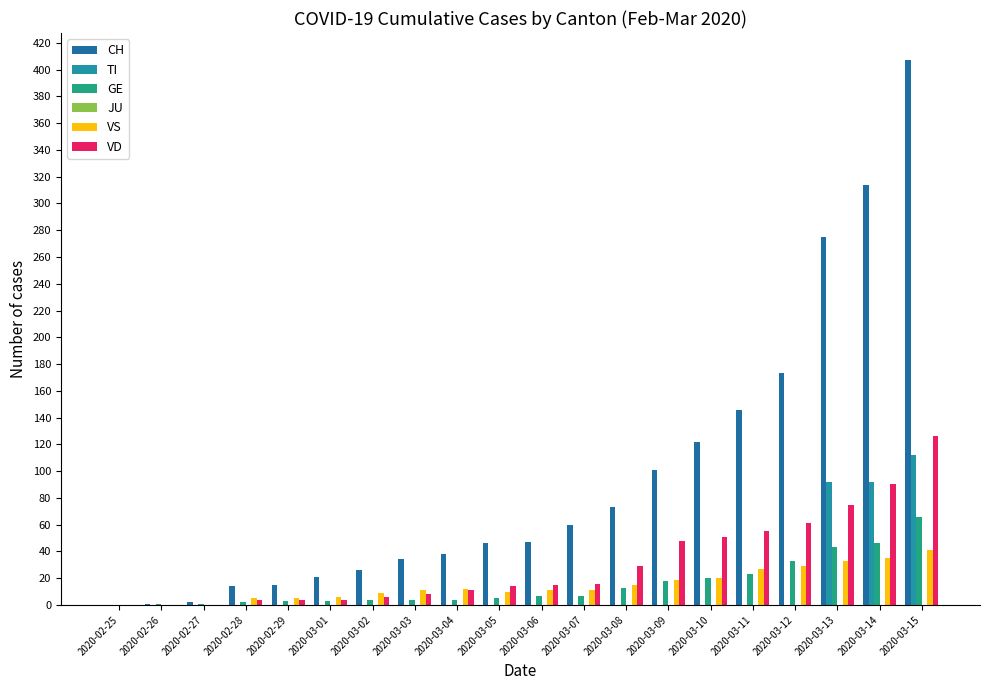

What is the label of the 2nd bar from the left?

2020-02-26